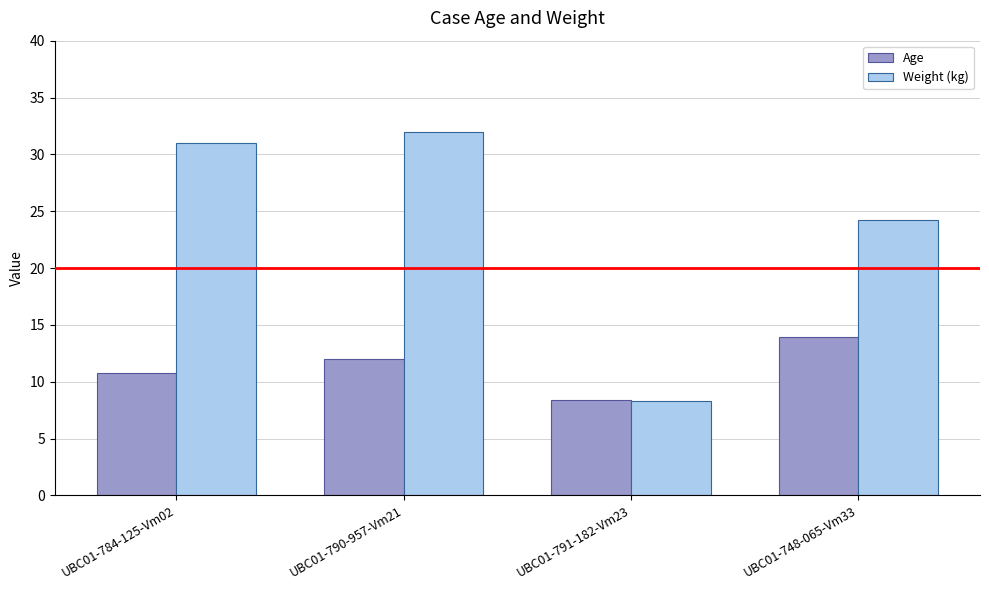

Rank the series at UBC01-784-125-Vm02 from highest to lowest value.

Weight (kg), Age